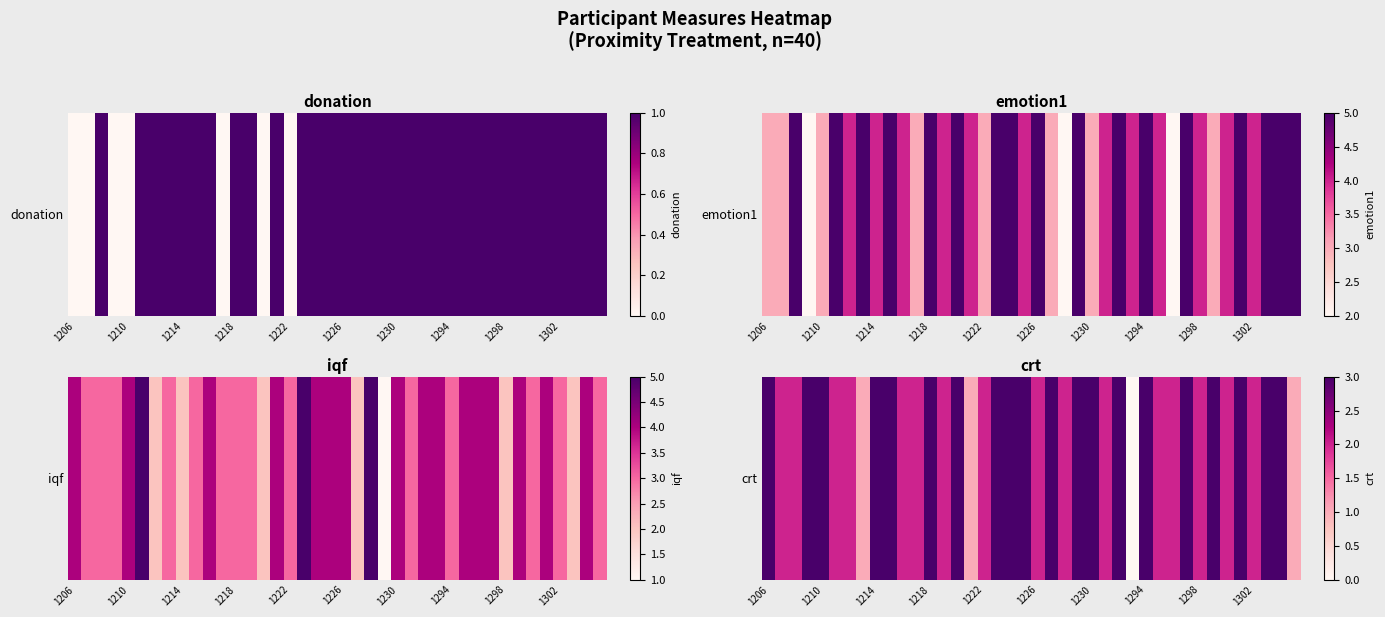

What is the average value?

2